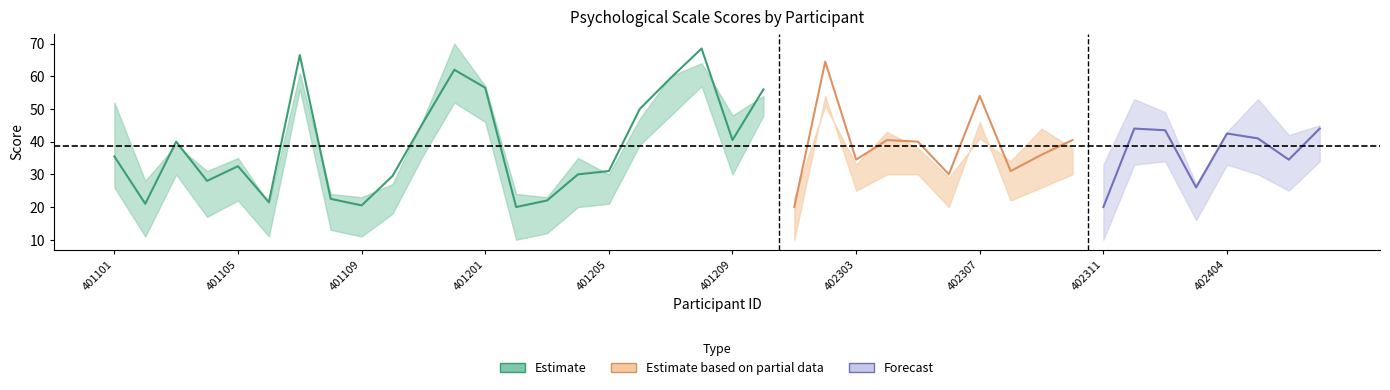

Between 401101 and 401107, which is larger?

401107